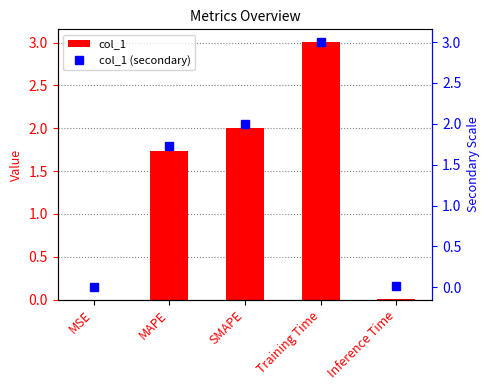

Where does the col_1 series first go above 1?

MAPE